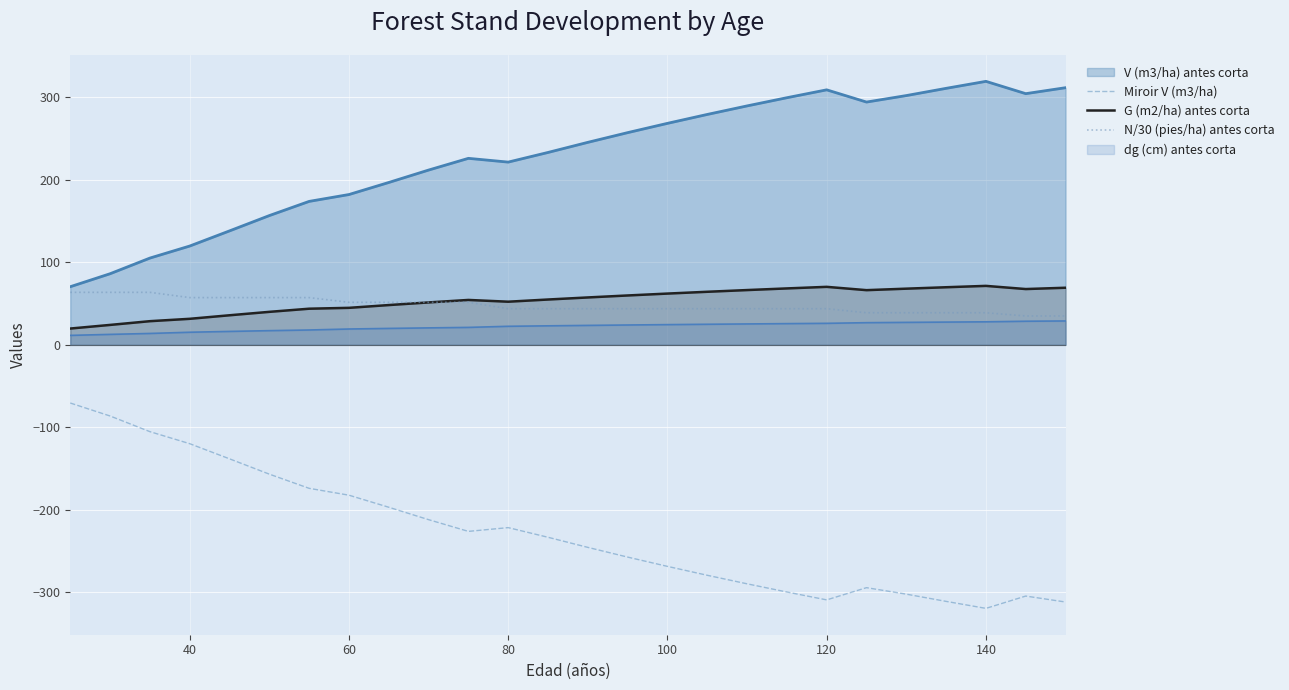

How many data points does each series have?

26